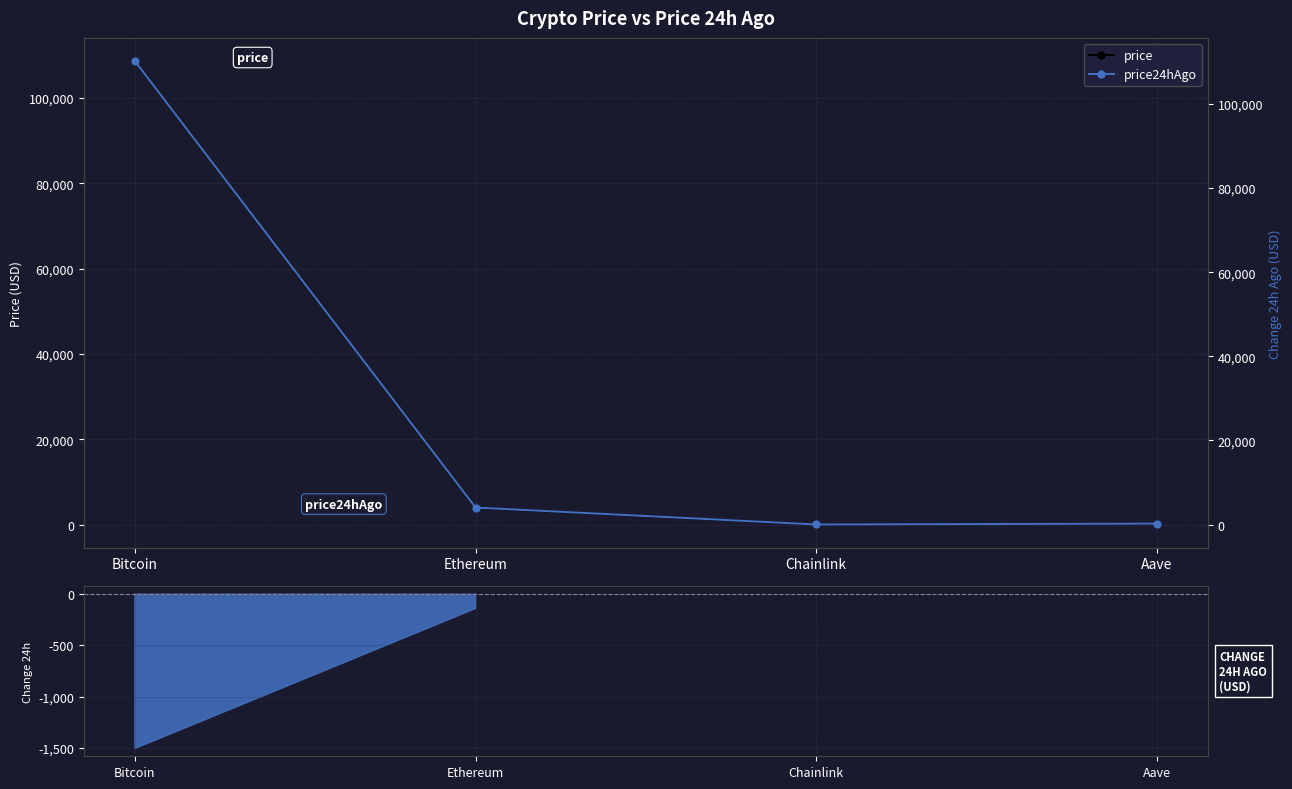

At which label does price24hAgo reach its peak?

Bitcoin